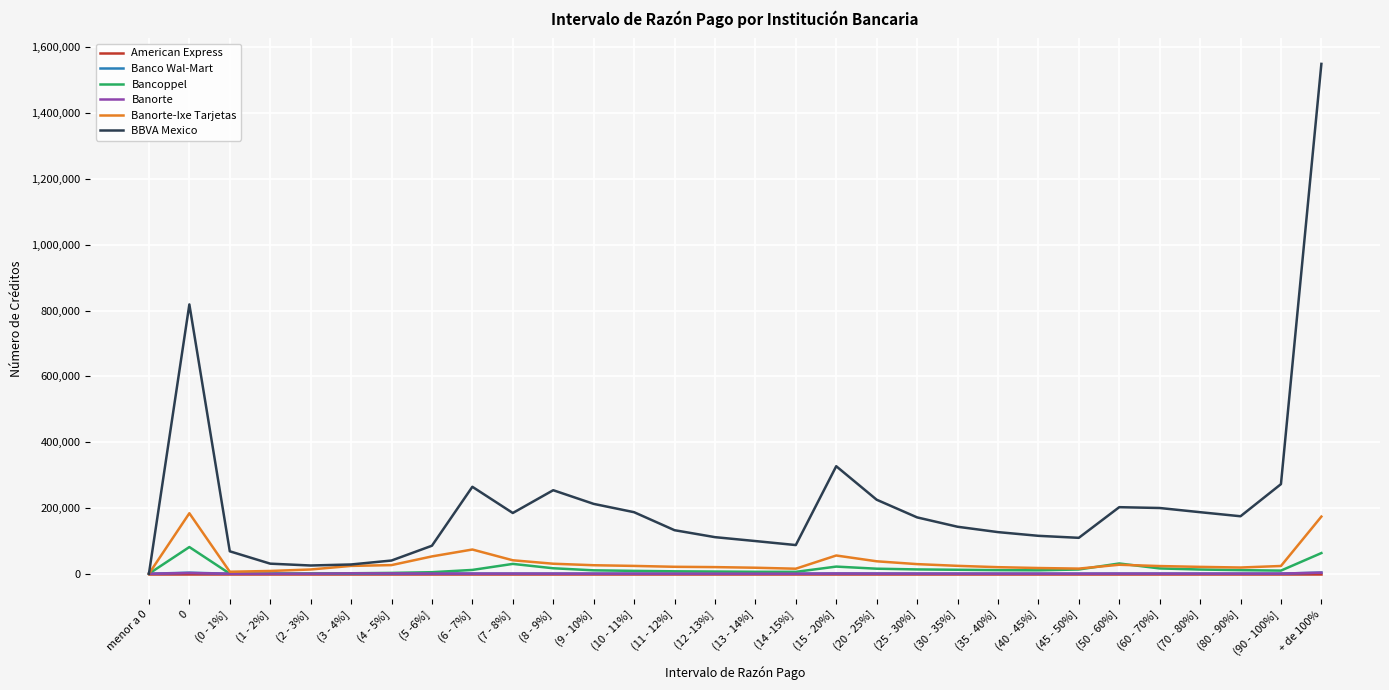

What is the difference between the Banorte-Ixe Tarjetas values at (40 - 45%] and (9 - 10%]?

8460